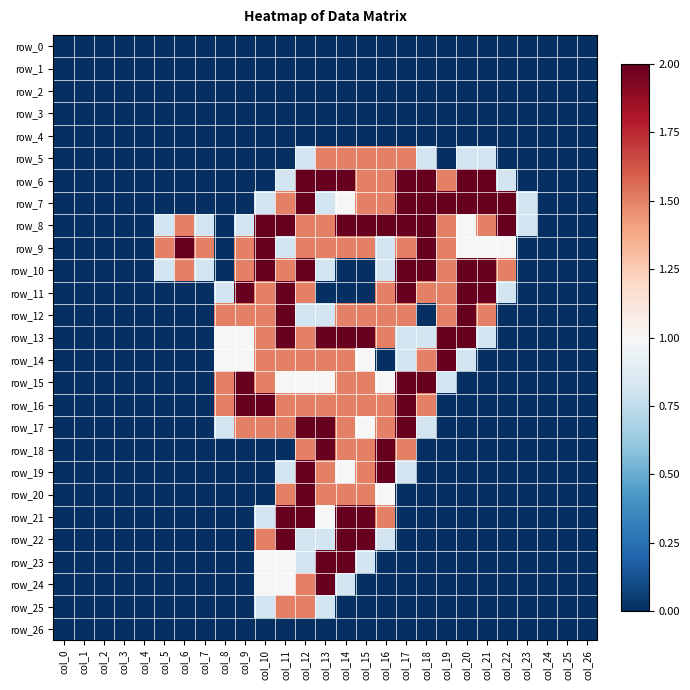

Reading left to right, what are all the values shown in this chart?

row_0: 0.0	0.0	0.0	0.0	0.0	0.0	0.0	0.0	0.0	0.0	0.0	0.0	0.0	0.0	0.0	0.0	0.0	0.0	0.0	0.0	0.0	0.0	0.0	0.0	0.0	0.0	0.0
row_1: 0.0	0.0	0.0	0.0	0.0	0.0	0.0	0.0	0.0	0.0	0.0	0.0	0.0	0.0	0.0	0.0	0.0	0.0	0.0	0.0	0.0	0.0	0.0	0.0	0.0	0.0	0.0
row_2: 0.0	0.0	0.0	0.0	0.0	0.0	0.0	0.0	0.0	0.0	0.0	0.0	0.0	0.0	0.0	0.0	0.0	0.0	0.0	0.0	0.0	0.0	0.0	0.0	0.0	0.0	0.0
row_3: 0.0	0.0	0.0	0.0	0.0	0.0	0.0	0.0	0.0	0.0	0.0	0.0	0.0	0.0	0.0	0.0	0.0	0.0	0.0	0.0	0.0	0.0	0.0	0.0	0.0	0.0	0.0
row_4: 0.0	0.0	0.0	0.0	0.0	0.0	0.0	0.0	0.0	0.0	0.0	0.0	0.0	0.0	0.0	0.0	0.0	0.0	0.0	0.0	0.0	0.0	0.0	0.0	0.0	0.0	0.0
row_5: 0.0	0.0	0.0	0.0	0.0	0.0	0.0	0.0	0.0	0.0	0.0	0.0	0.8	1.5	1.5	1.5	1.5	1.5	0.8	0.0	0.8	0.8	0.0	0.0	0.0	0.0	0.0
row_6: 0.0	0.0	0.0	0.0	0.0	0.0	0.0	0.0	0.0	0.0	0.0	0.8	2.0	2.0	2.0	1.5	1.5	2.0	2.0	1.5	2.0	2.0	0.8	0.0	0.0	0.0	0.0
row_7: 0.0	0.0	0.0	0.0	0.0	0.0	0.0	0.0	0.0	0.0	0.8	1.5	2.0	0.8	1.0	1.5	1.5	2.0	2.0	2.0	2.0	2.0	2.0	0.8	0.0	0.0	0.0
row_8: 0.0	0.0	0.0	0.0	0.0	0.8	1.5	0.8	0.0	0.8	2.0	2.0	1.5	1.5	2.0	2.0	2.0	2.0	2.0	1.5	1.0	1.5	2.0	0.8	0.0	0.0	0.0
row_9: 0.0	0.0	0.0	0.0	0.0	1.5	2.0	1.5	0.0	1.5	2.0	0.8	1.5	1.5	1.5	1.5	0.8	1.5	2.0	1.5	1.0	1.0	1.0	0.0	0.0	0.0	0.0
row_10: 0.0	0.0	0.0	0.0	0.0	0.8	1.5	0.8	0.0	1.5	2.0	1.5	2.0	0.8	0.0	0.0	0.8	2.0	2.0	1.5	2.0	2.0	1.5	0.0	0.0	0.0	0.0
row_11: 0.0	0.0	0.0	0.0	0.0	0.0	0.0	0.0	0.8	2.0	1.5	2.0	1.5	0.0	0.0	0.0	1.5	2.0	1.5	1.5	2.0	2.0	0.8	0.0	0.0	0.0	0.0
row_12: 0.0	0.0	0.0	0.0	0.0	0.0	0.0	0.0	1.5	1.5	1.5	2.0	0.8	0.8	1.5	1.5	1.5	1.5	0.0	1.5	2.0	1.5	0.0	0.0	0.0	0.0	0.0
row_13: 0.0	0.0	0.0	0.0	0.0	0.0	0.0	0.0	1.0	1.0	1.5	2.0	1.5	2.0	2.0	2.0	1.5	0.8	0.8	2.0	2.0	0.8	0.0	0.0	0.0	0.0	0.0
row_14: 0.0	0.0	0.0	0.0	0.0	0.0	0.0	0.0	1.0	1.0	1.5	1.5	1.5	1.5	1.5	1.0	0.0	0.8	1.5	2.0	0.8	0.0	0.0	0.0	0.0	0.0	0.0
row_15: 0.0	0.0	0.0	0.0	0.0	0.0	0.0	0.0	1.5	2.0	1.5	1.0	1.0	1.0	1.5	1.5	1.0	2.0	2.0	0.8	0.0	0.0	0.0	0.0	0.0	0.0	0.0
row_16: 0.0	0.0	0.0	0.0	0.0	0.0	0.0	0.0	1.5	2.0	2.0	1.5	1.5	1.5	1.5	1.5	1.5	2.0	1.5	0.0	0.0	0.0	0.0	0.0	0.0	0.0	0.0
row_17: 0.0	0.0	0.0	0.0	0.0	0.0	0.0	0.0	0.8	1.5	1.5	1.5	2.0	2.0	1.5	1.0	1.5	2.0	0.8	0.0	0.0	0.0	0.0	0.0	0.0	0.0	0.0
row_18: 0.0	0.0	0.0	0.0	0.0	0.0	0.0	0.0	0.0	0.0	0.0	0.0	1.5	2.0	1.5	1.5	2.0	1.5	0.0	0.0	0.0	0.0	0.0	0.0	0.0	0.0	0.0
row_19: 0.0	0.0	0.0	0.0	0.0	0.0	0.0	0.0	0.0	0.0	0.0	0.8	2.0	1.5	1.0	1.5	2.0	0.8	0.0	0.0	0.0	0.0	0.0	0.0	0.0	0.0	0.0
row_20: 0.0	0.0	0.0	0.0	0.0	0.0	0.0	0.0	0.0	0.0	0.0	1.5	2.0	1.5	1.5	1.5	1.0	0.0	0.0	0.0	0.0	0.0	0.0	0.0	0.0	0.0	0.0
row_21: 0.0	0.0	0.0	0.0	0.0	0.0	0.0	0.0	0.0	0.0	0.8	2.0	2.0	1.0	2.0	2.0	1.5	0.0	0.0	0.0	0.0	0.0	0.0	0.0	0.0	0.0	0.0
row_22: 0.0	0.0	0.0	0.0	0.0	0.0	0.0	0.0	0.0	0.0	1.5	2.0	0.8	0.8	2.0	2.0	0.8	0.0	0.0	0.0	0.0	0.0	0.0	0.0	0.0	0.0	0.0
row_23: 0.0	0.0	0.0	0.0	0.0	0.0	0.0	0.0	0.0	0.0	1.0	1.0	0.8	2.0	2.0	0.8	0.0	0.0	0.0	0.0	0.0	0.0	0.0	0.0	0.0	0.0	0.0
row_24: 0.0	0.0	0.0	0.0	0.0	0.0	0.0	0.0	0.0	0.0	1.0	1.0	1.5	2.0	0.8	0.0	0.0	0.0	0.0	0.0	0.0	0.0	0.0	0.0	0.0	0.0	0.0
row_25: 0.0	0.0	0.0	0.0	0.0	0.0	0.0	0.0	0.0	0.0	0.8	1.5	1.5	0.8	0.0	0.0	0.0	0.0	0.0	0.0	0.0	0.0	0.0	0.0	0.0	0.0	0.0
row_26: 0.0	0.0	0.0	0.0	0.0	0.0	0.0	0.0	0.0	0.0	0.0	0.0	0.0	0.0	0.0	0.0	0.0	0.0	0.0	0.0	0.0	0.0	0.0	0.0	0.0	0.0	0.0